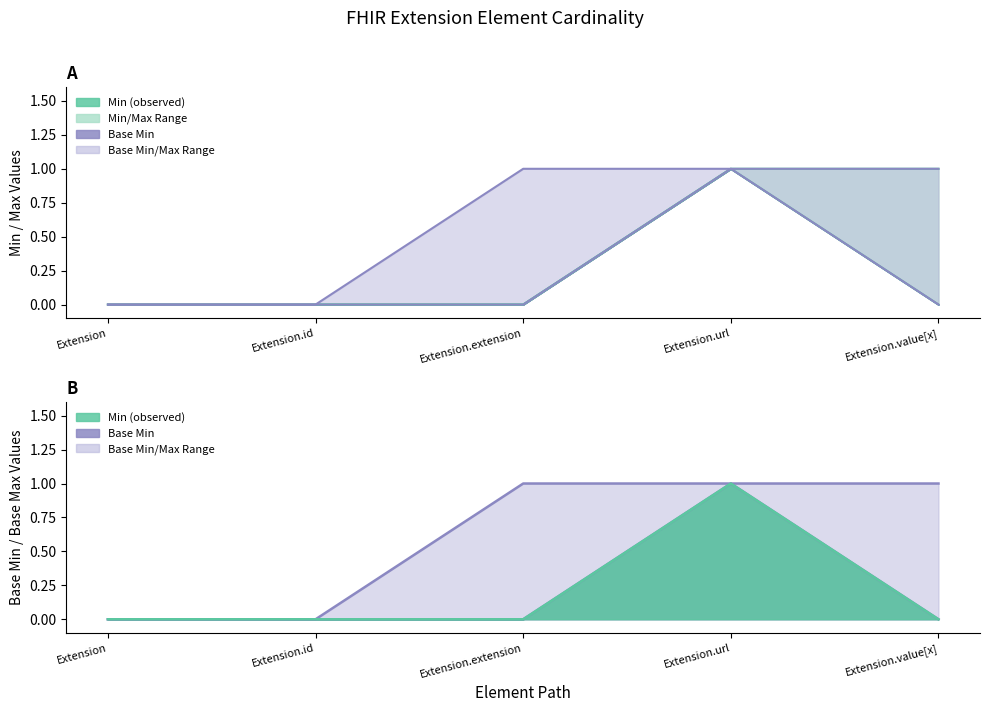

Between Extension.extension and Extension.id, which is larger?

Extension.extension